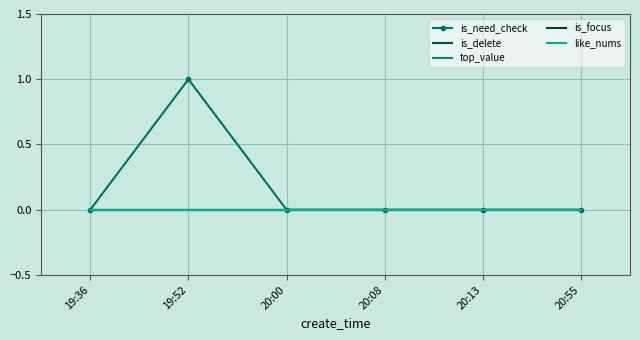

Reading left to right, transcribe all the data shown in this chart.

is_need_check: 19:36=0	19:52=1	20:00=0	20:08=0	20:13=0	20:55=0
is_delete: 19:36=0	19:52=0	20:00=0	20:08=0	20:13=0	20:55=0
top_value: 19:36=0	19:52=0	20:00=0	20:08=0	20:13=0	20:55=0
is_focus: 19:36=0	19:52=0	20:00=0	20:08=0	20:13=0	20:55=0
like_nums: 19:36=0	19:52=0	20:00=0	20:08=0	20:13=0	20:55=0